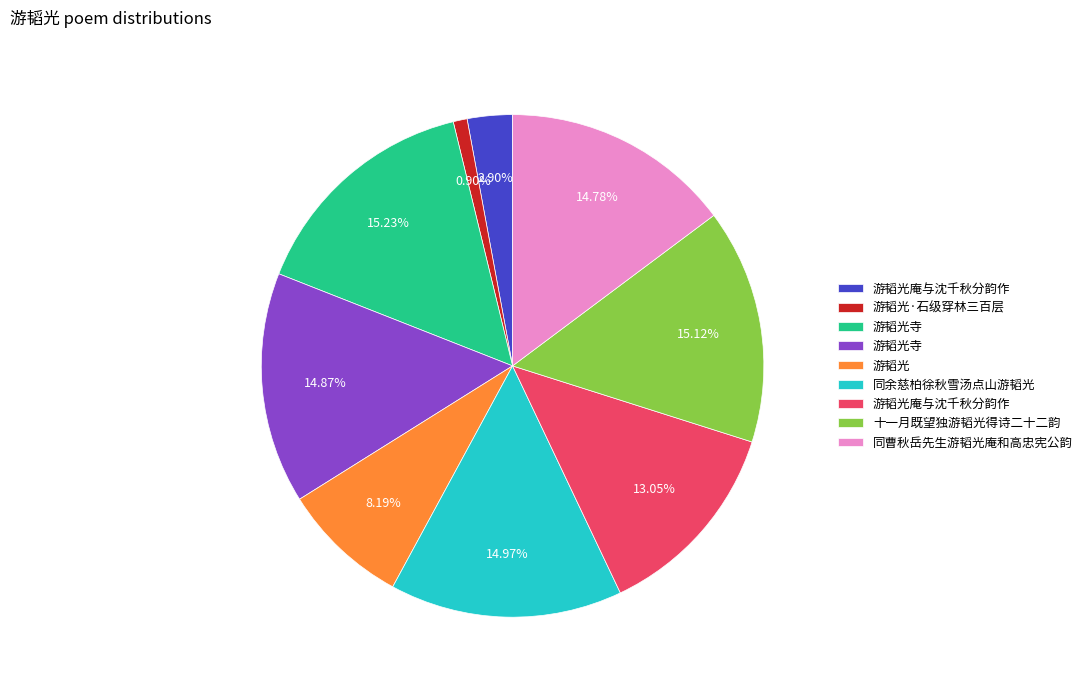

Is there any slice that represents more than half of the pie?

No